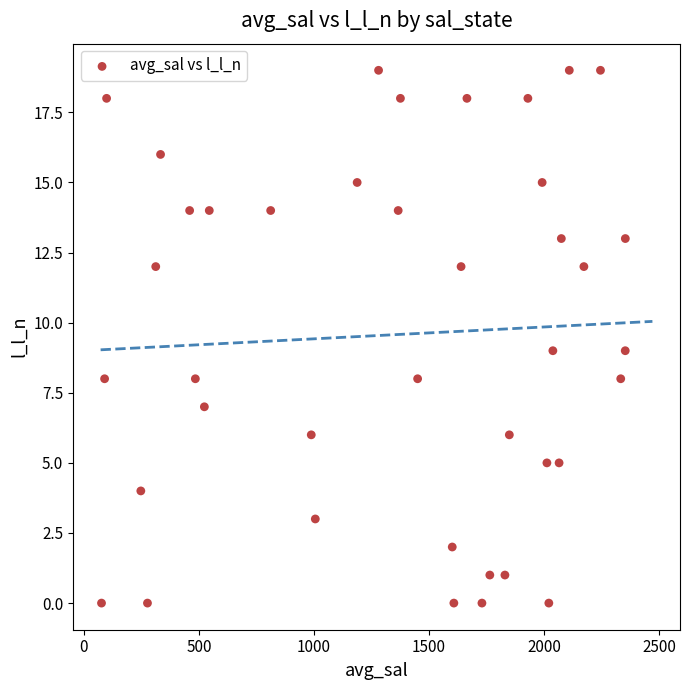

What is the range of Y values (max minus min)?

19